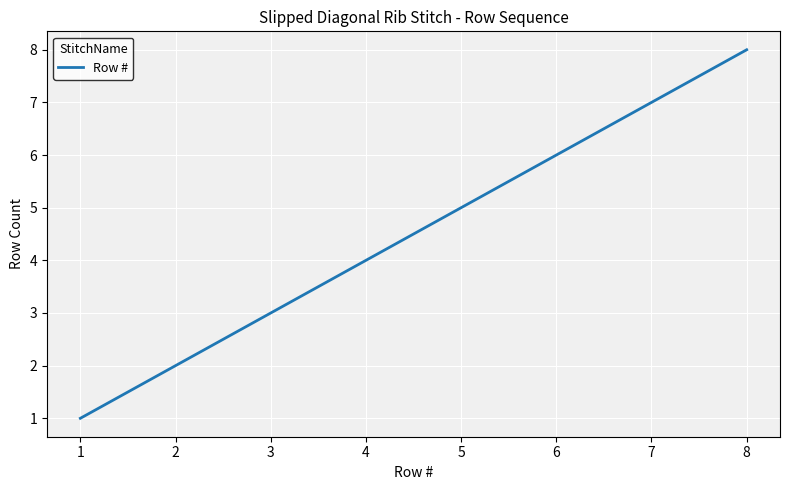

What is the maximum value shown in the chart?

8